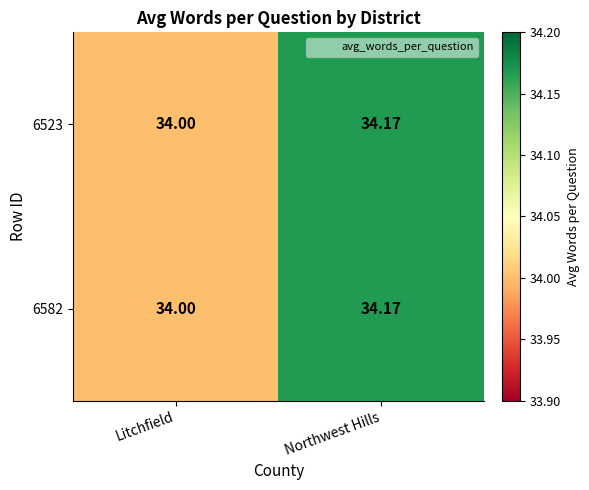

List the labels in order of 6582 value, largest first.

Northwest Hills, Litchfield